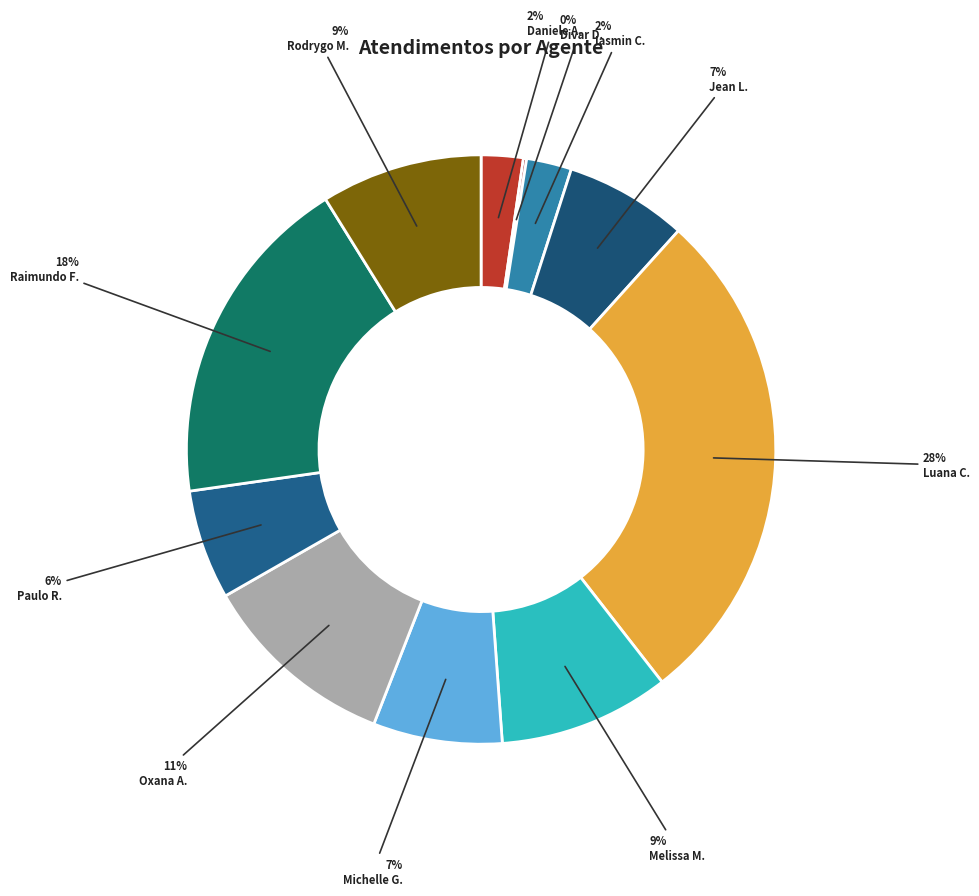

Rank the categories by value from highest to lowest.

Luana Cristine Sa dos Santos, Raimundo Francisco Taborda, Oxana Andreli da Silva, Melissa Maria Caleffi Zechini, Rodrygo Moura Mujol, Michelle Goncalves Mello, Jean Lucas Ferreira, Paulo Roberto da Silva Junior, Iasmin Correa de Lima, Daniele Aparecida dos Santos, Divar Dias de Assuncao Junior